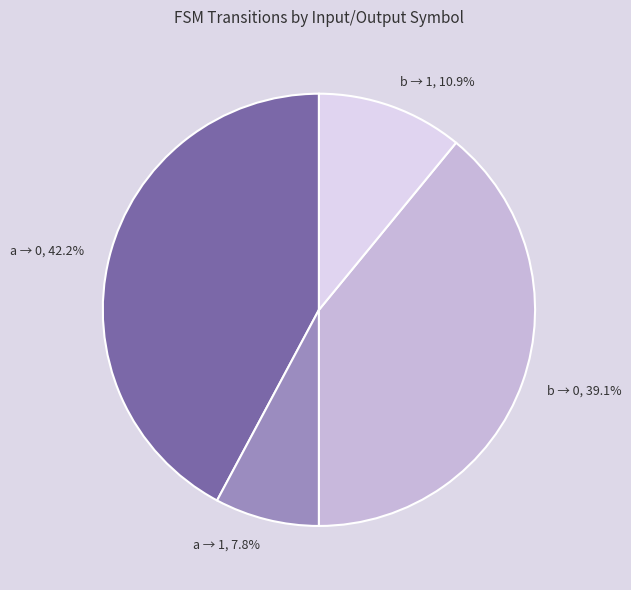

Approximately how many times larger is the value at b → 0 compared to b → 1?

3.6